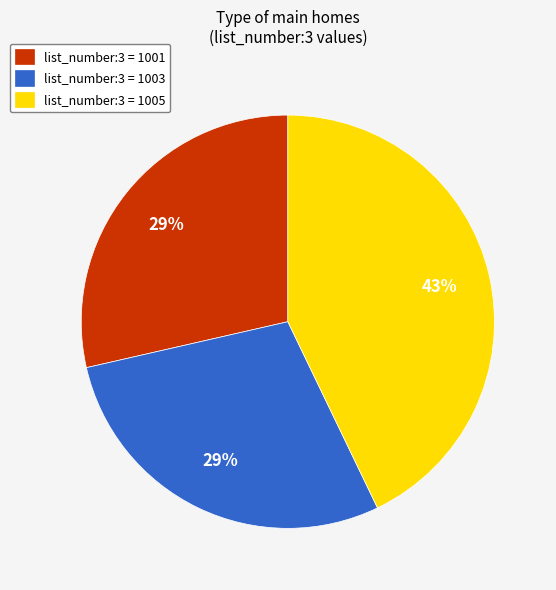

What percentage is the list_number:3 = 1003 slice, to the nearest percent?

29%